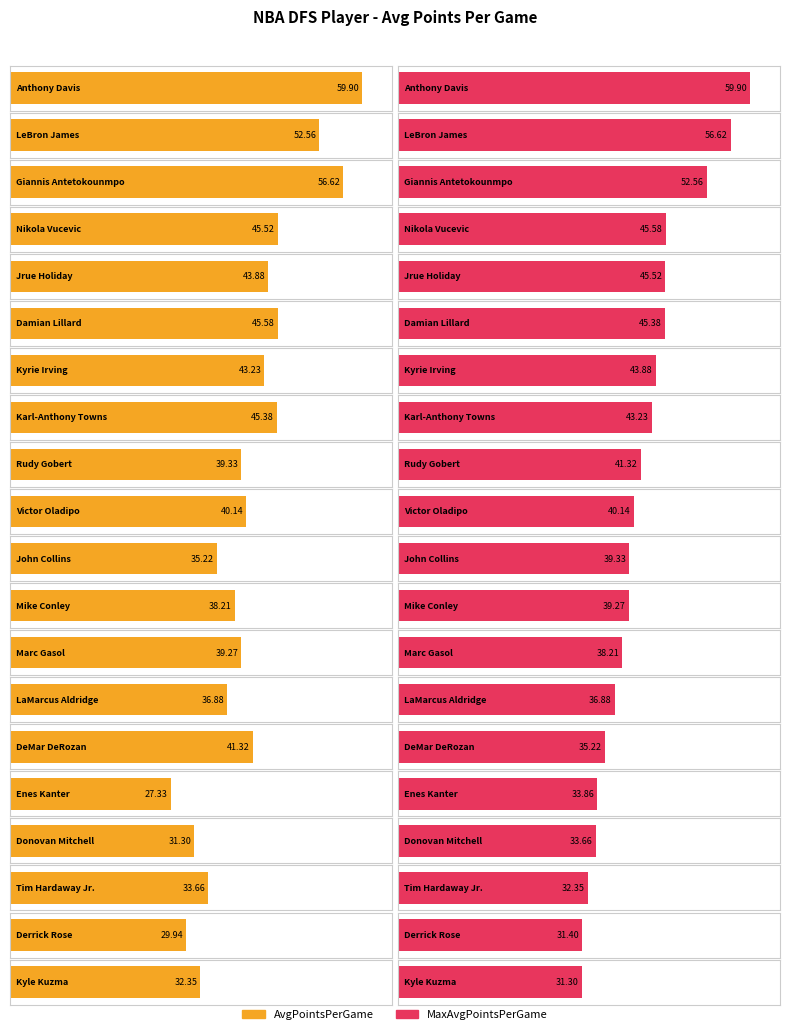

What is the label of the 5th bar from the left?

Jrue Holiday